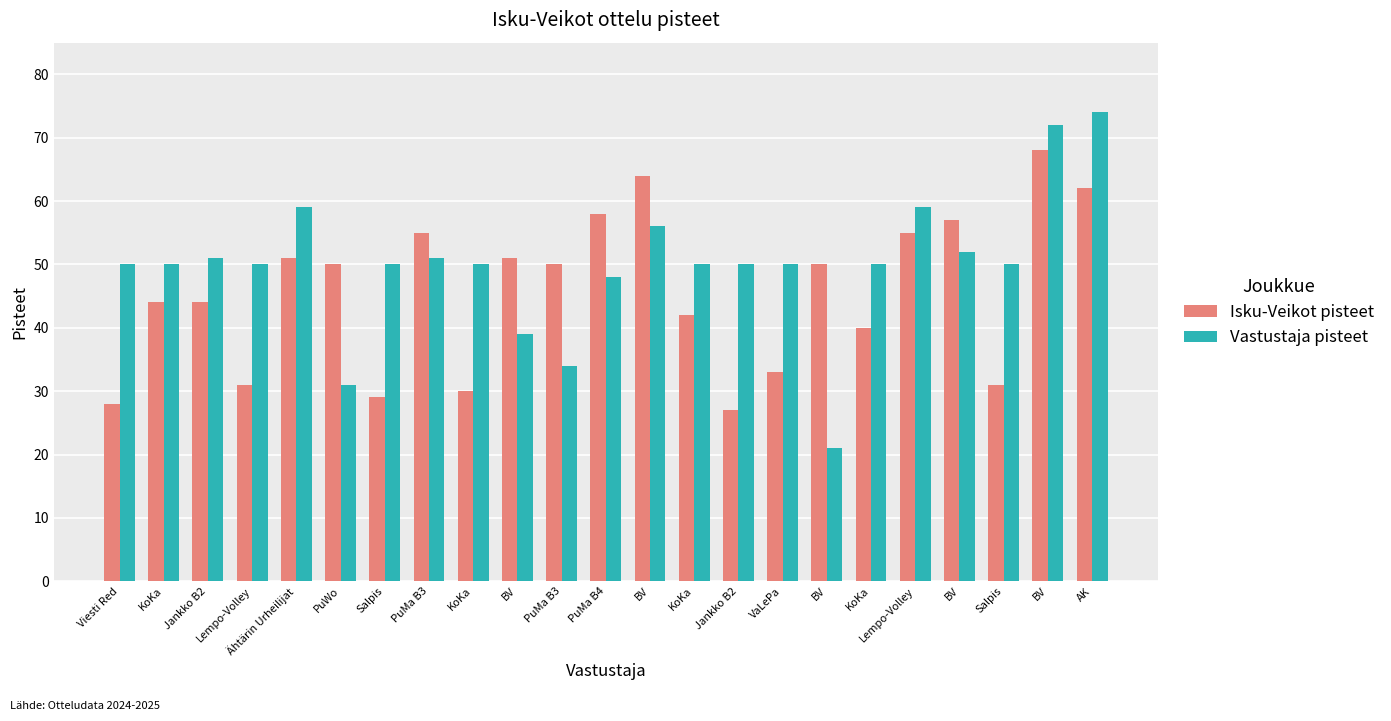

At which category is the sum across all series the highest?

BV